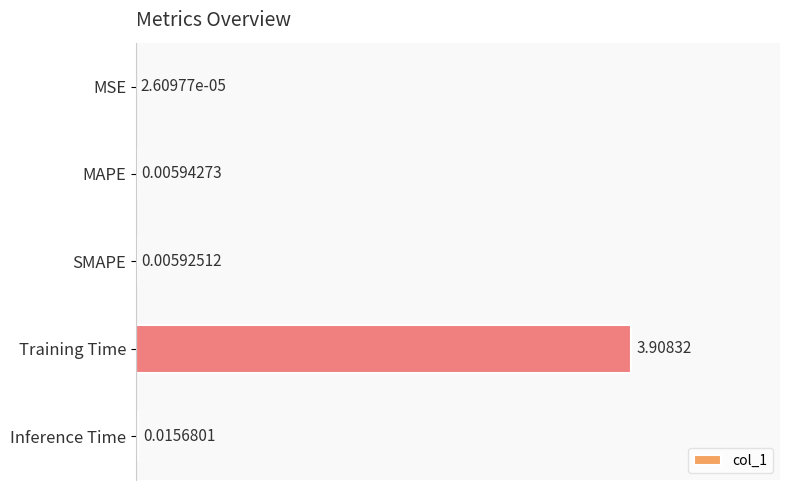

Which category has the highest value across all series?

Training Time